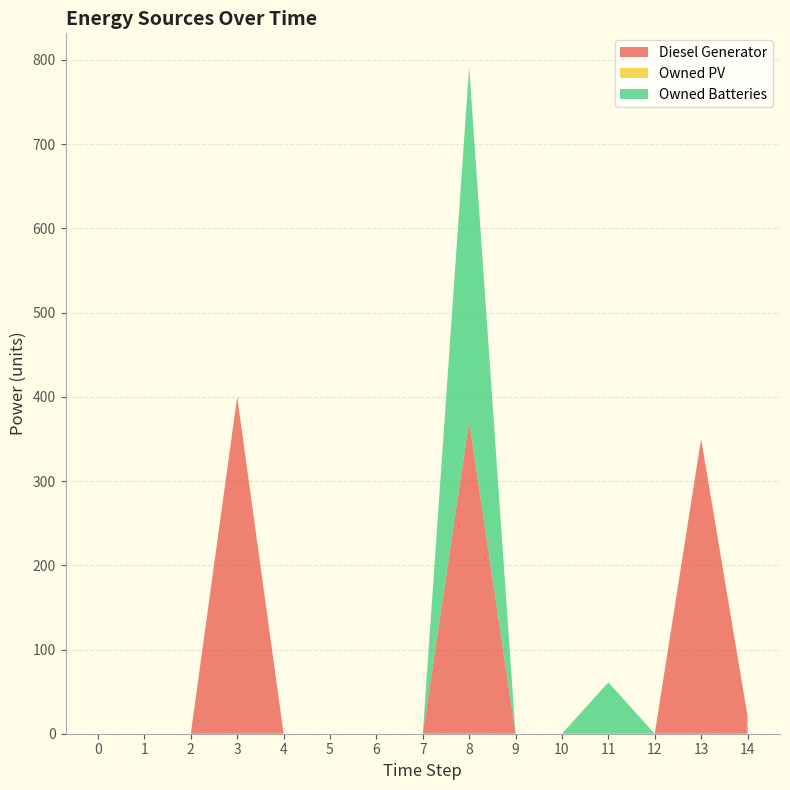

True or false: Diesel Generator and Owned Batteries intersect in this chart.

False